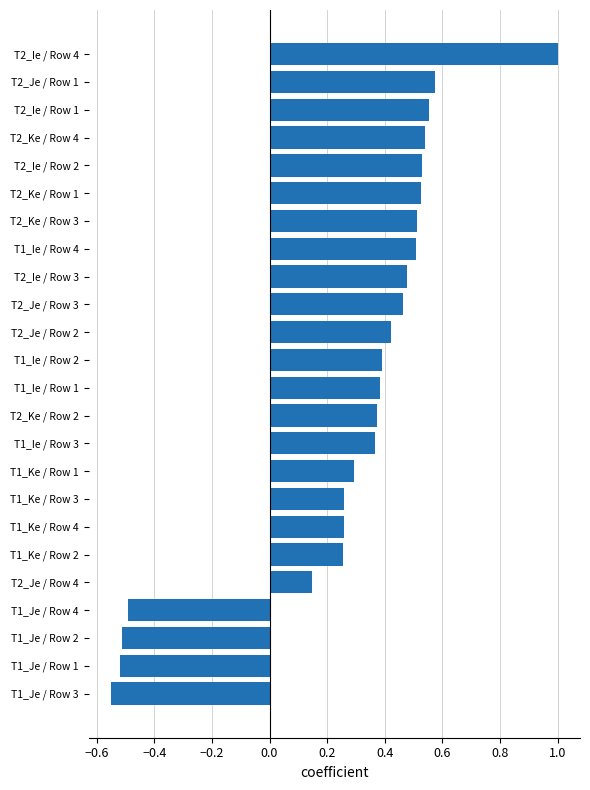

What is the difference between the maximum and minimum values?

1.6